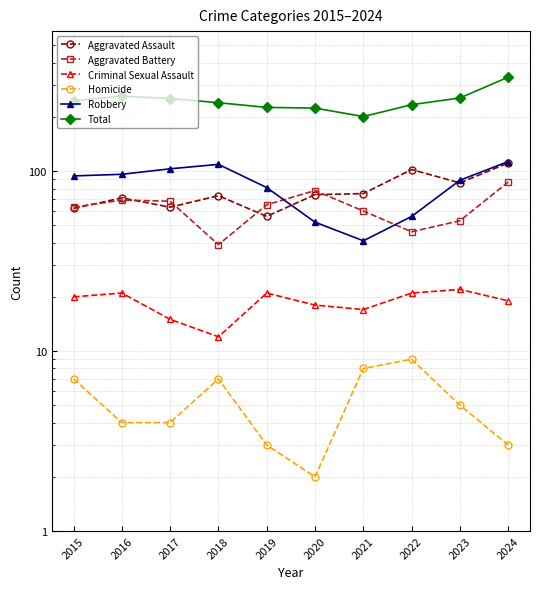

Which label corresponds to the smallest value in the chart?

2020